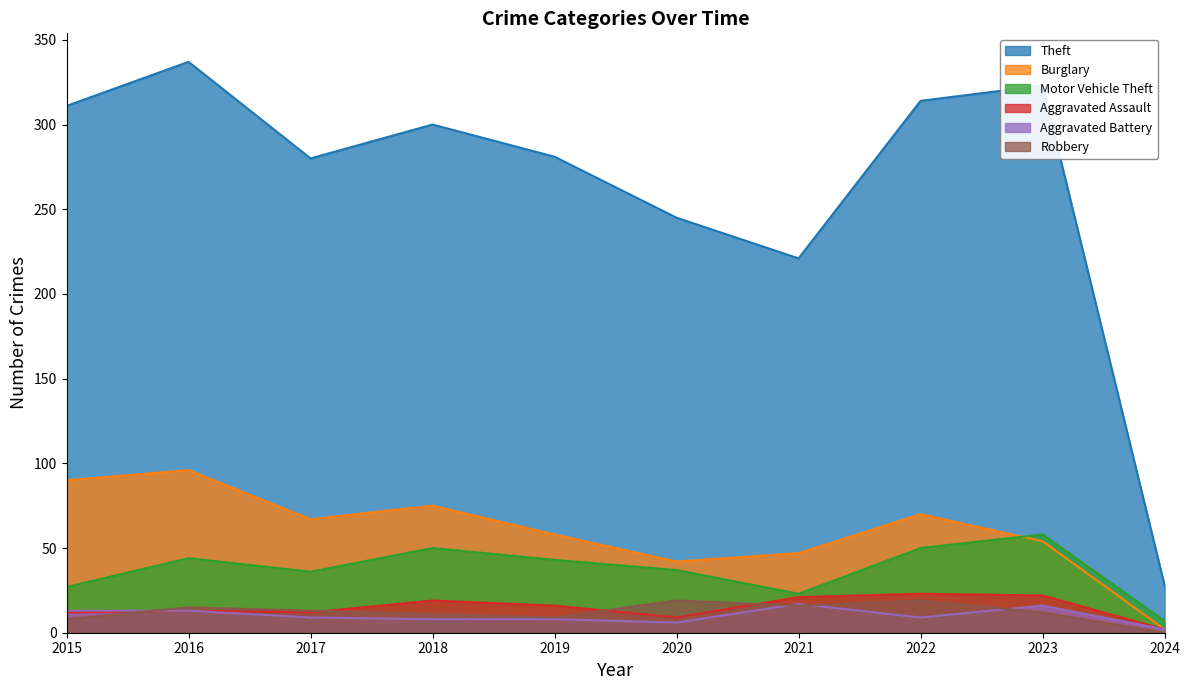

At which category is the sum across all series the highest?

2016